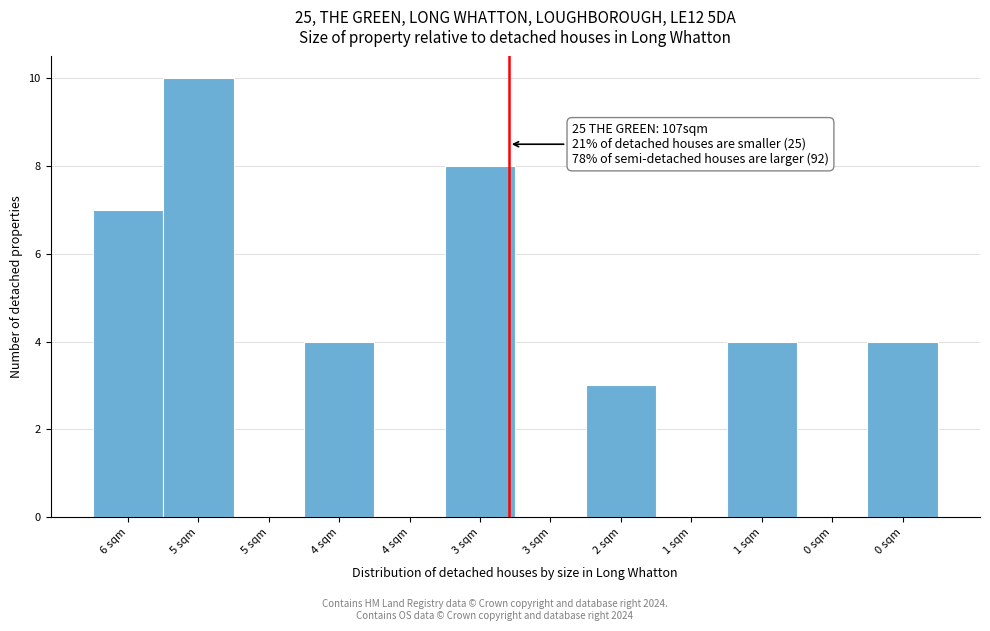

How many categories are shown in the chart?

12